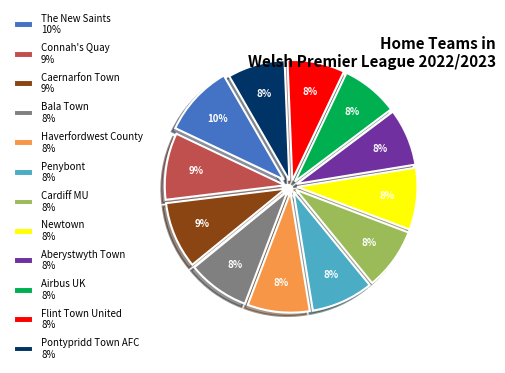

How many segments does this pie chart have?

12